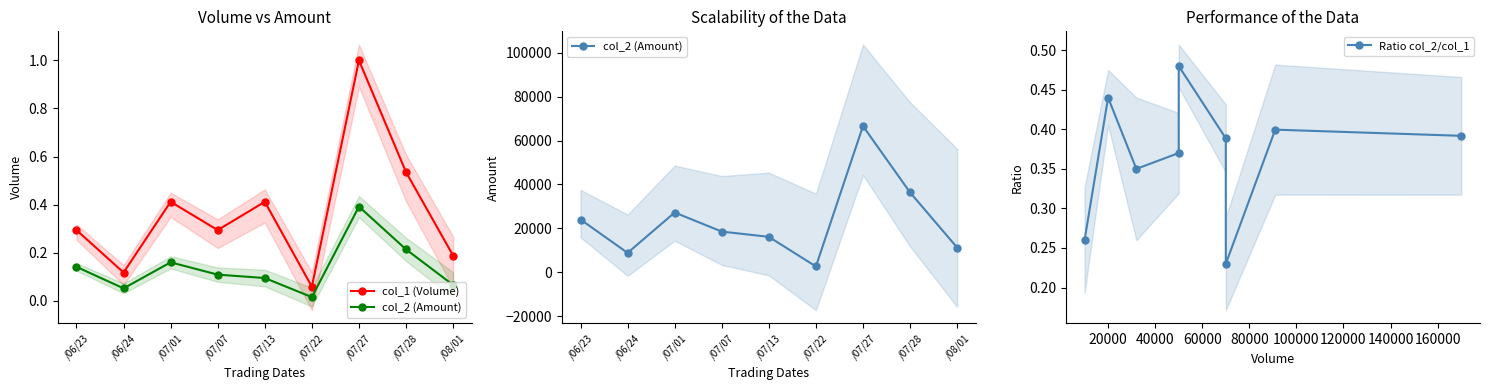

At which category is the sum across all series the highest?

/07/27